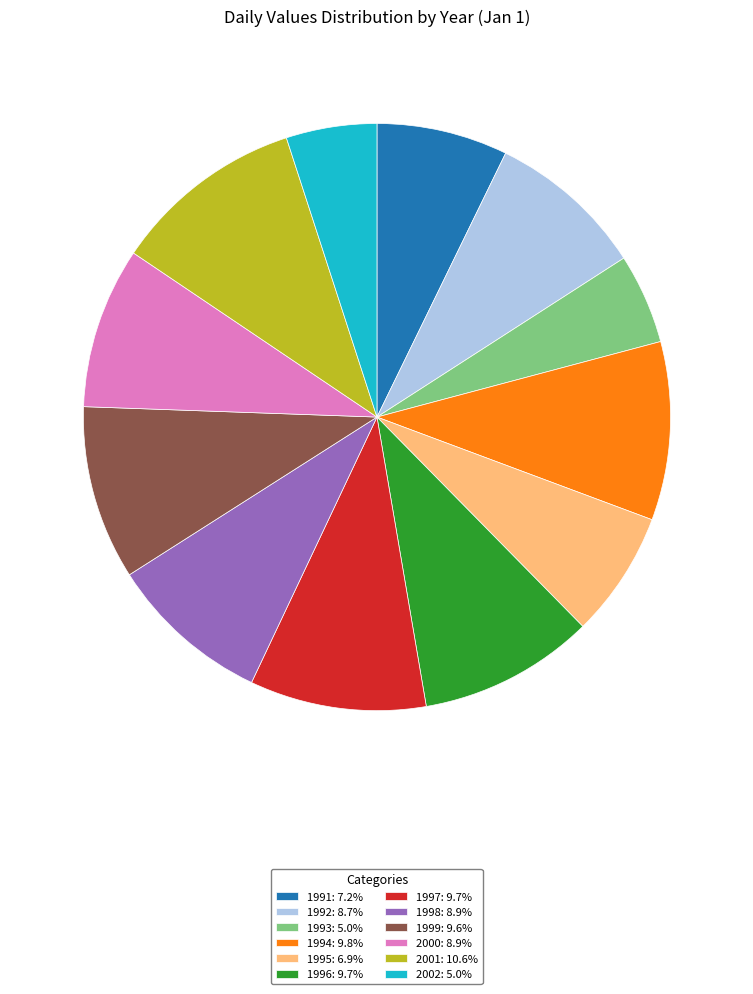

Count the number of slices in the pie.

12